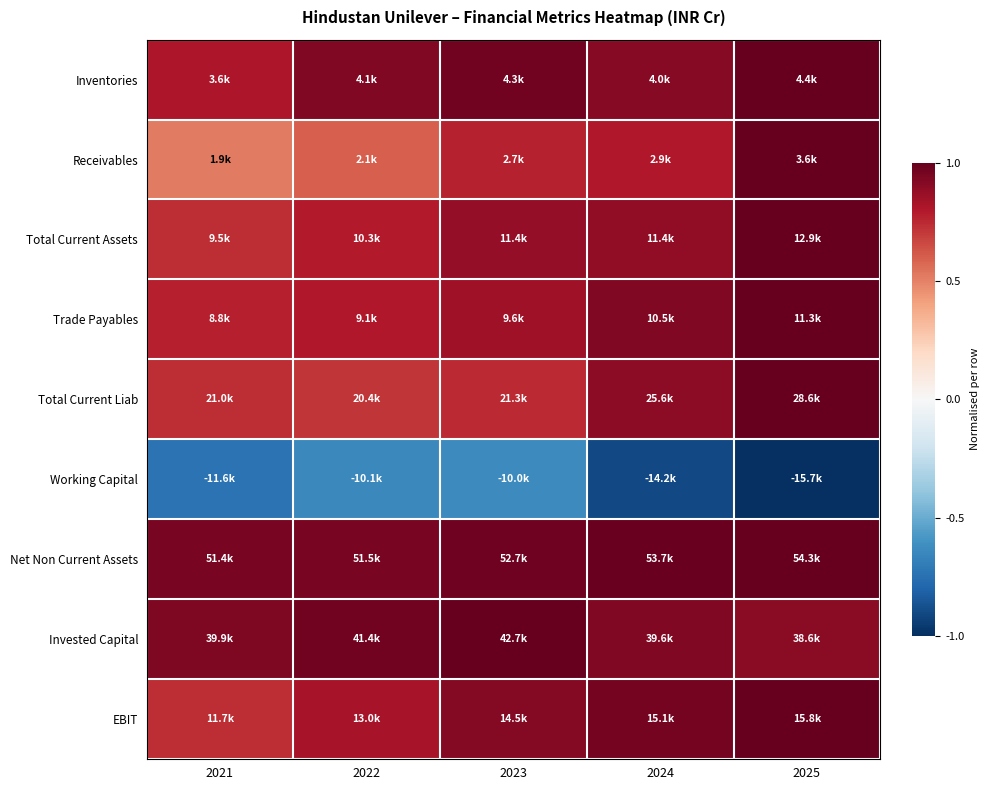

At which category is the sum across all series the highest?

2025